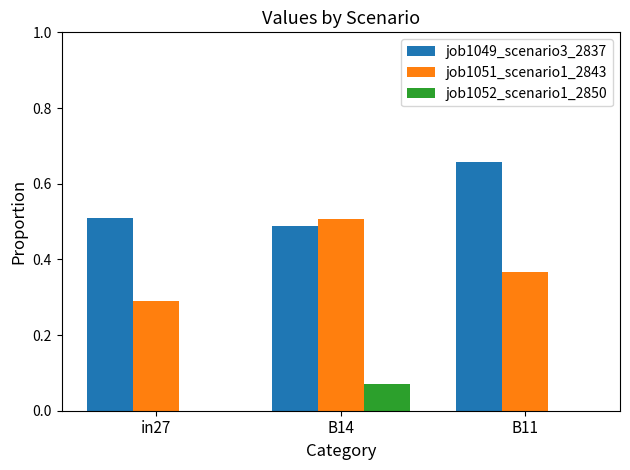

Which series changed the most between in27 and B14?

job1051_scenario1_2843